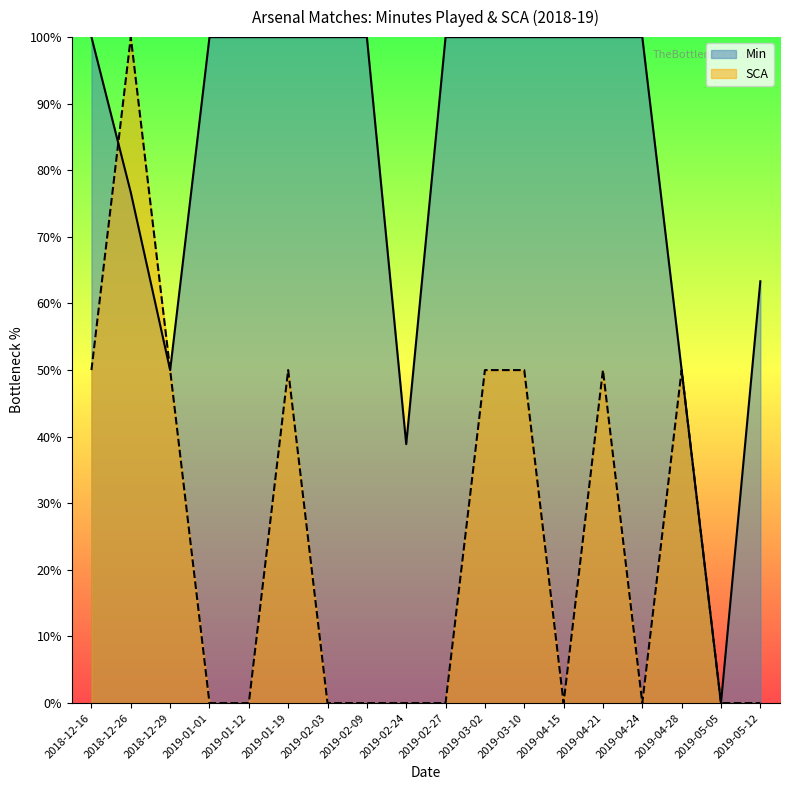

Rank the categories by Min value from highest to lowest.

2018-12-16, 2019-01-01, 2019-01-12, 2019-01-19, 2019-02-03, 2019-02-09, 2019-02-27, 2019-03-02, 2019-03-10, 2019-04-15, 2019-04-21, 2019-04-24, 2018-12-26, 2019-05-12, 2018-12-29, 2019-04-28, 2019-02-24, 2019-05-05